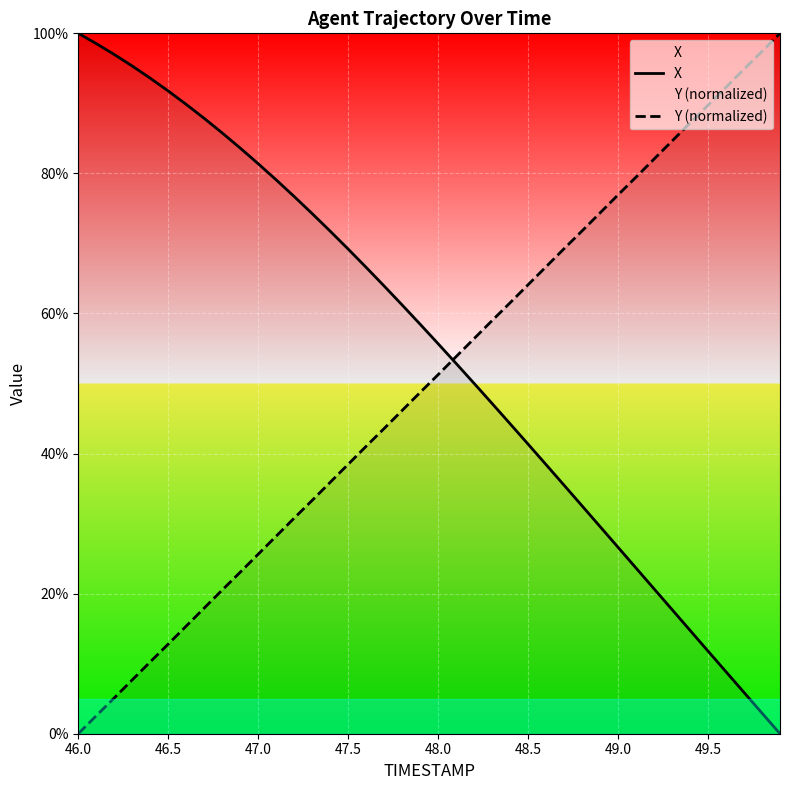

At which category does the chart reach its peak across all series?

46.0